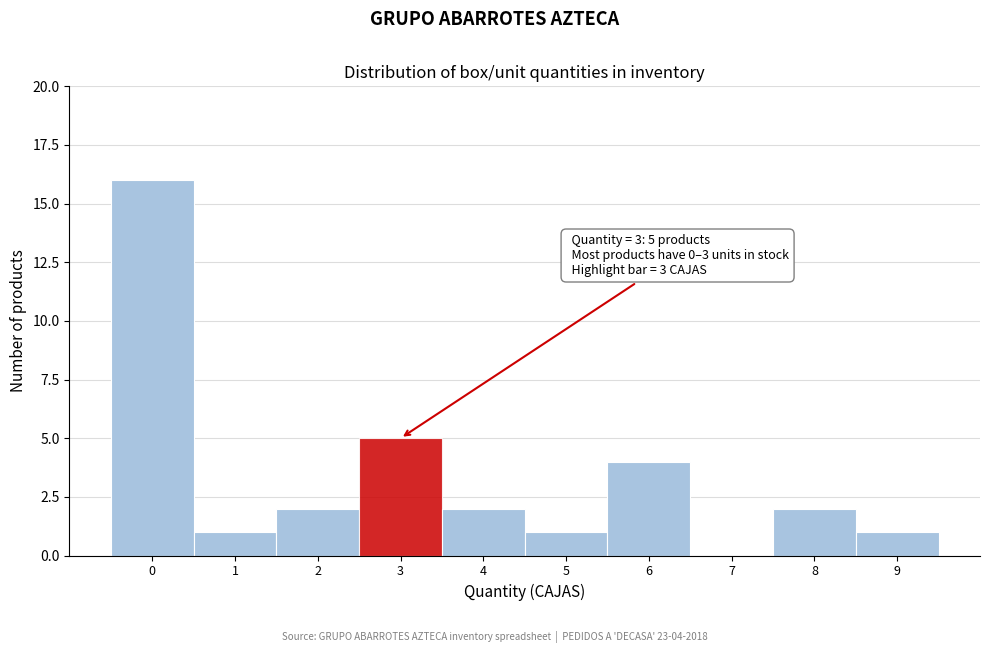

Reading left to right, list all the values displayed in this chart.

0=16	1=1	2=2	3=5	4=2	5=1	6=4	7=0	8=2	9=1